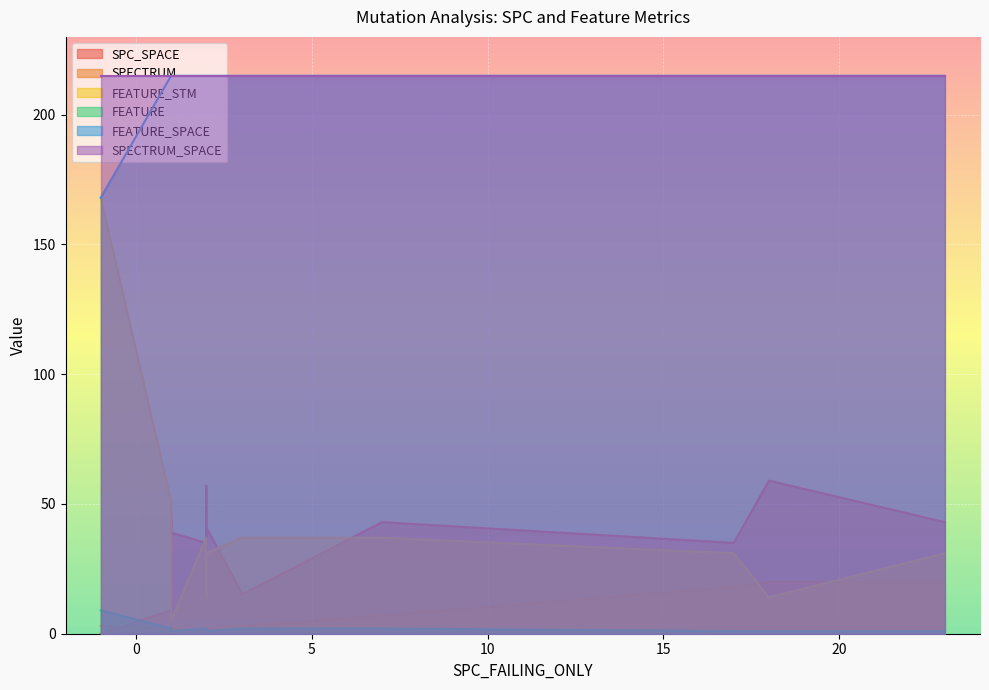

What is the maximum value shown in the chart?

215